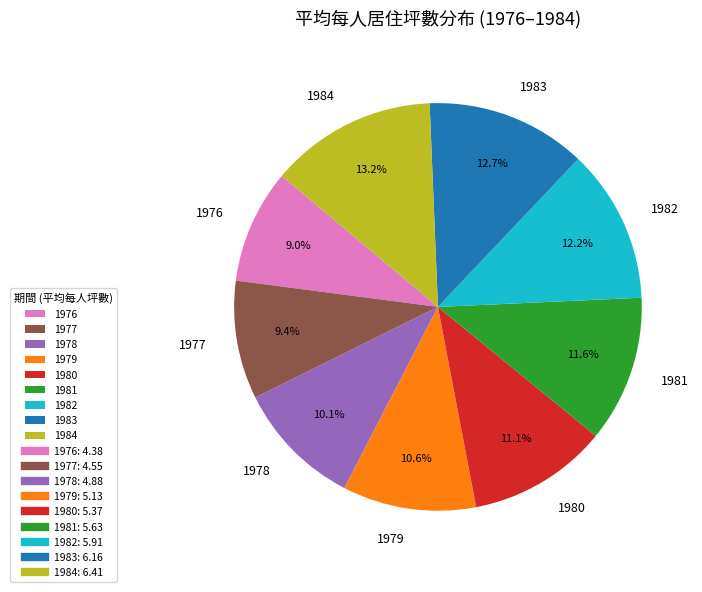

What percentage is the 1977 slice, to the nearest percent?

9%